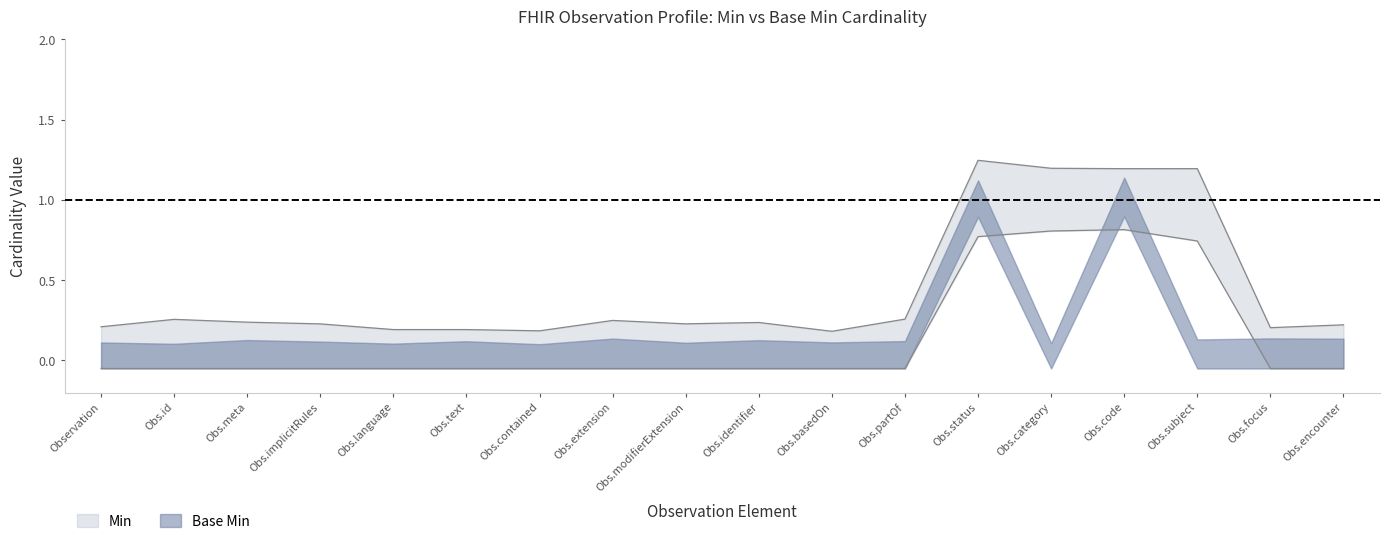

Reading right to left, what are all the values shown in this chart?

-0.1	-0.1	0.7	0.8	0.8	0.8	-0.1	-0.1	-0.1	-0.1	-0.1	-0.1	-0.1	-0.1	-0.1	-0.1	-0.1	-0.1